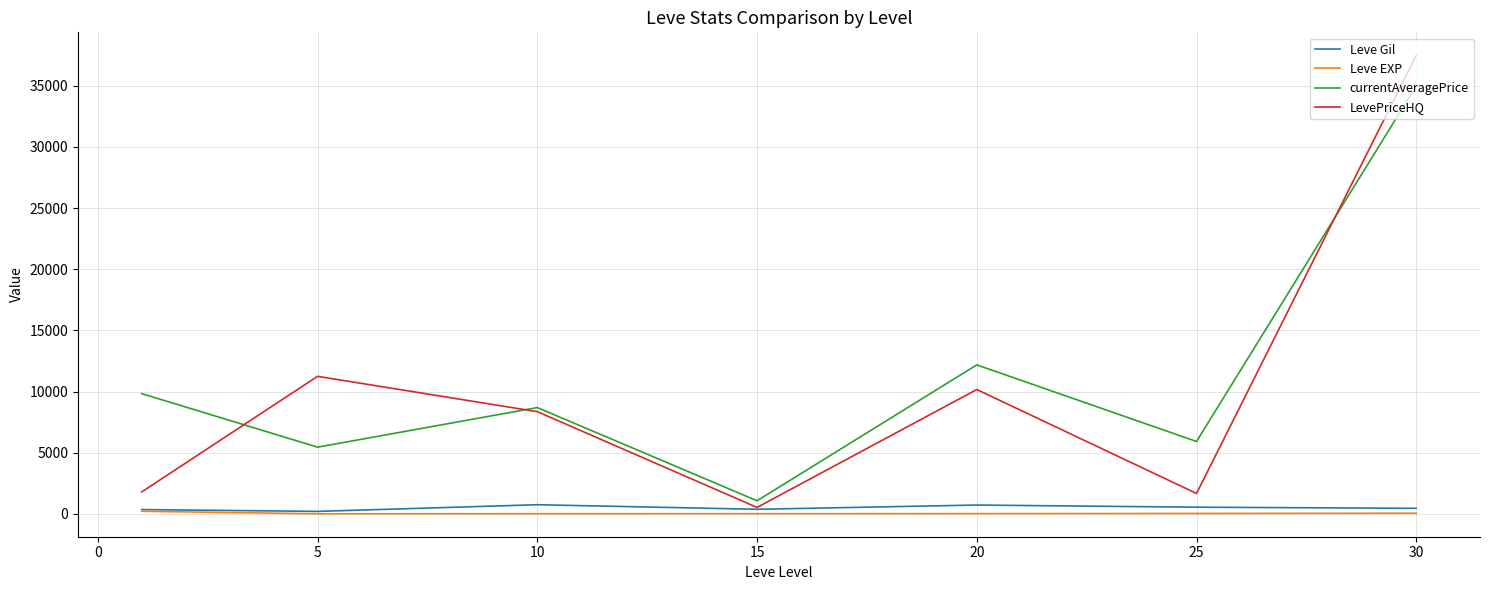

Which series has the widest spread of values?

LevePriceHQ